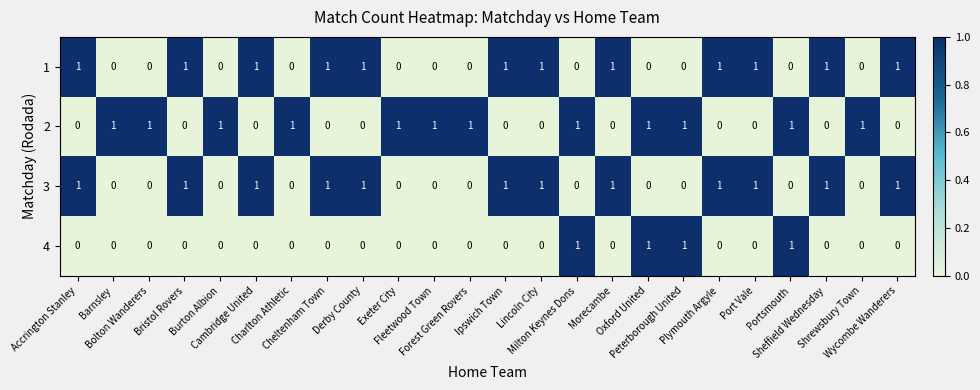

At how many categories does at least one series exceed 0?

24